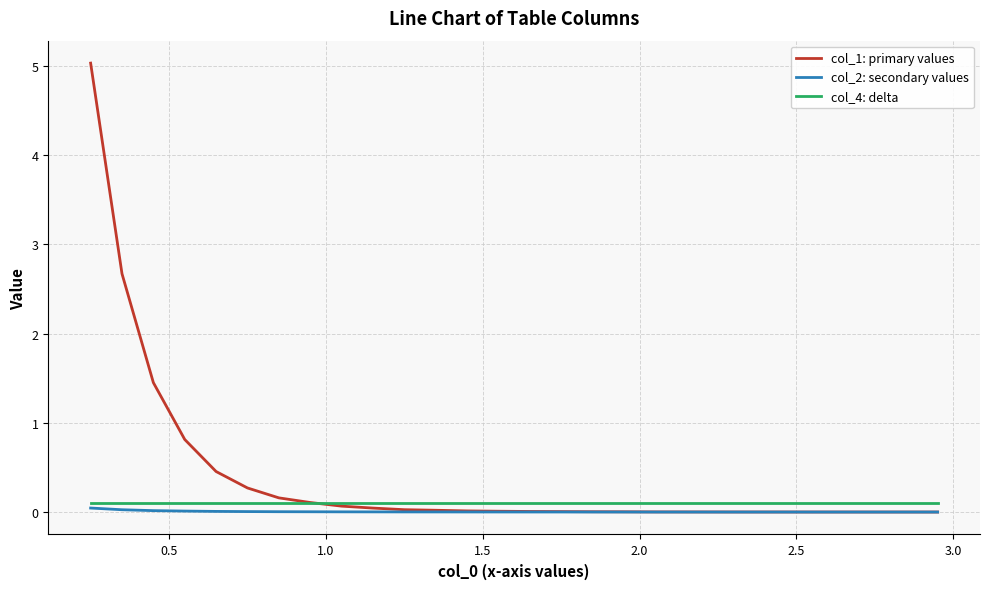

What is the minimum value for col_4: delta?

0.1